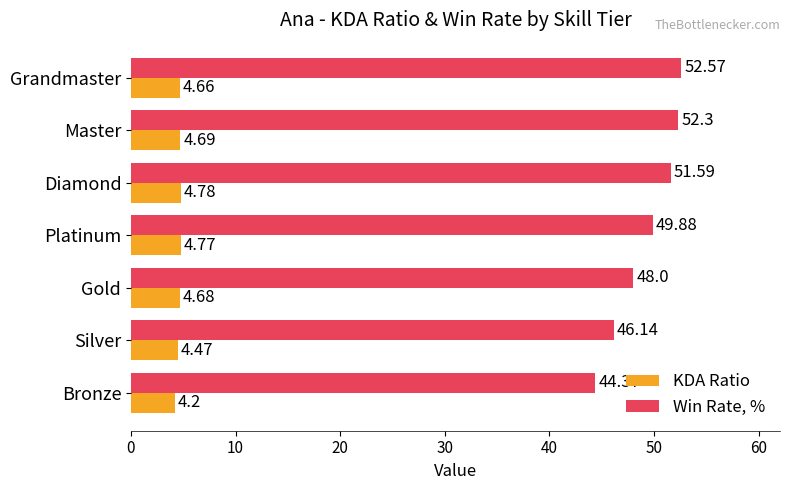

What is the minimum value shown in the chart?

4.2